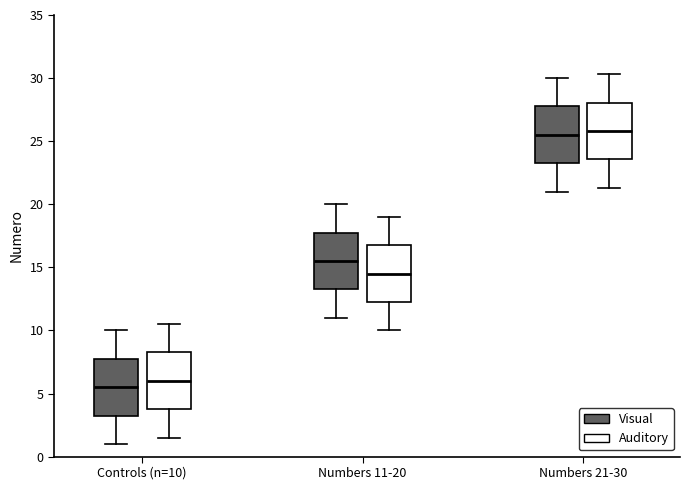

Reading left to right, transcribe this box plot: for each box, give where its median line is, the range the box spans, and where its two whiskers end, as read against the y-axis. The values are not printed on the chart, so give them approximately, as read against the axis.

Controls (n=10) (Visual): median 5.5, box 3.5 to 8.0, whiskers 1.0 to 10.0
Controls (n=10) (Auditory): median 6.0, box 4.0 to 8.5, whiskers 1.5 to 10.5
Numbers 11-20 (Visual): median 15.5, box 13.5 to 18.0, whiskers 11.0 to 20.0
Numbers 11-20 (Auditory): median 14.5, box 12.5 to 17.0, whiskers 10.0 to 19.0
Numbers 21-30 (Visual): median 25.5, box 23.5 to 28.0, whiskers 21.0 to 30.0
Numbers 21-30 (Auditory): median 26.0, box 23.5 to 28.0, whiskers 21.5 to 30.5